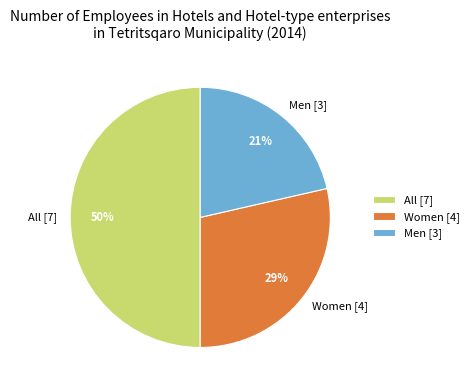

Between Men and All, which is larger?

All